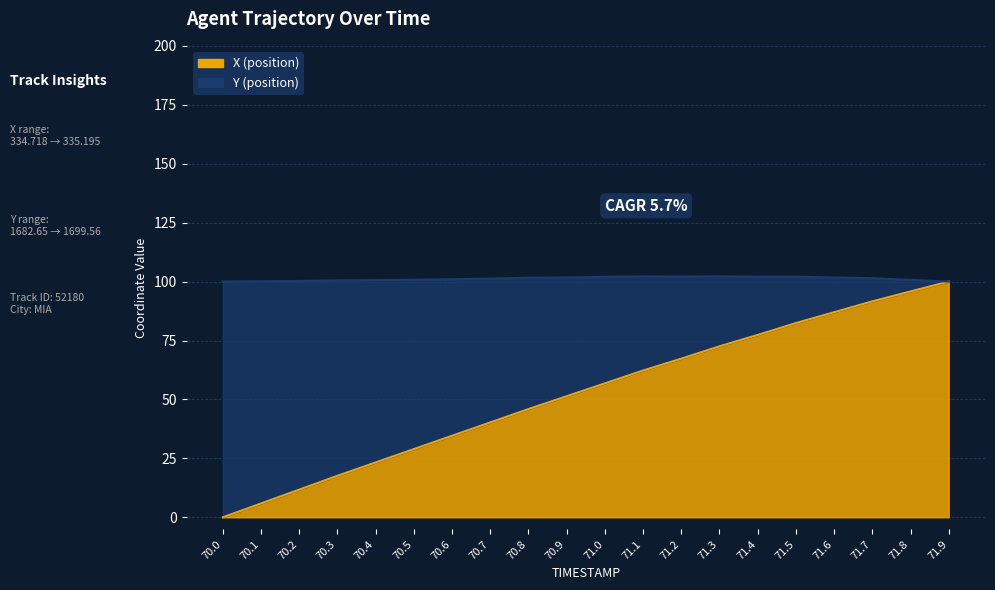

What is the maximum value shown in the chart?

100.0